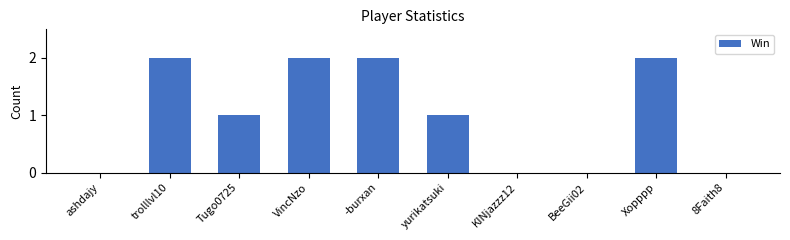

Which has a higher value, 8Faith8 or Tugo0725?

Tugo0725